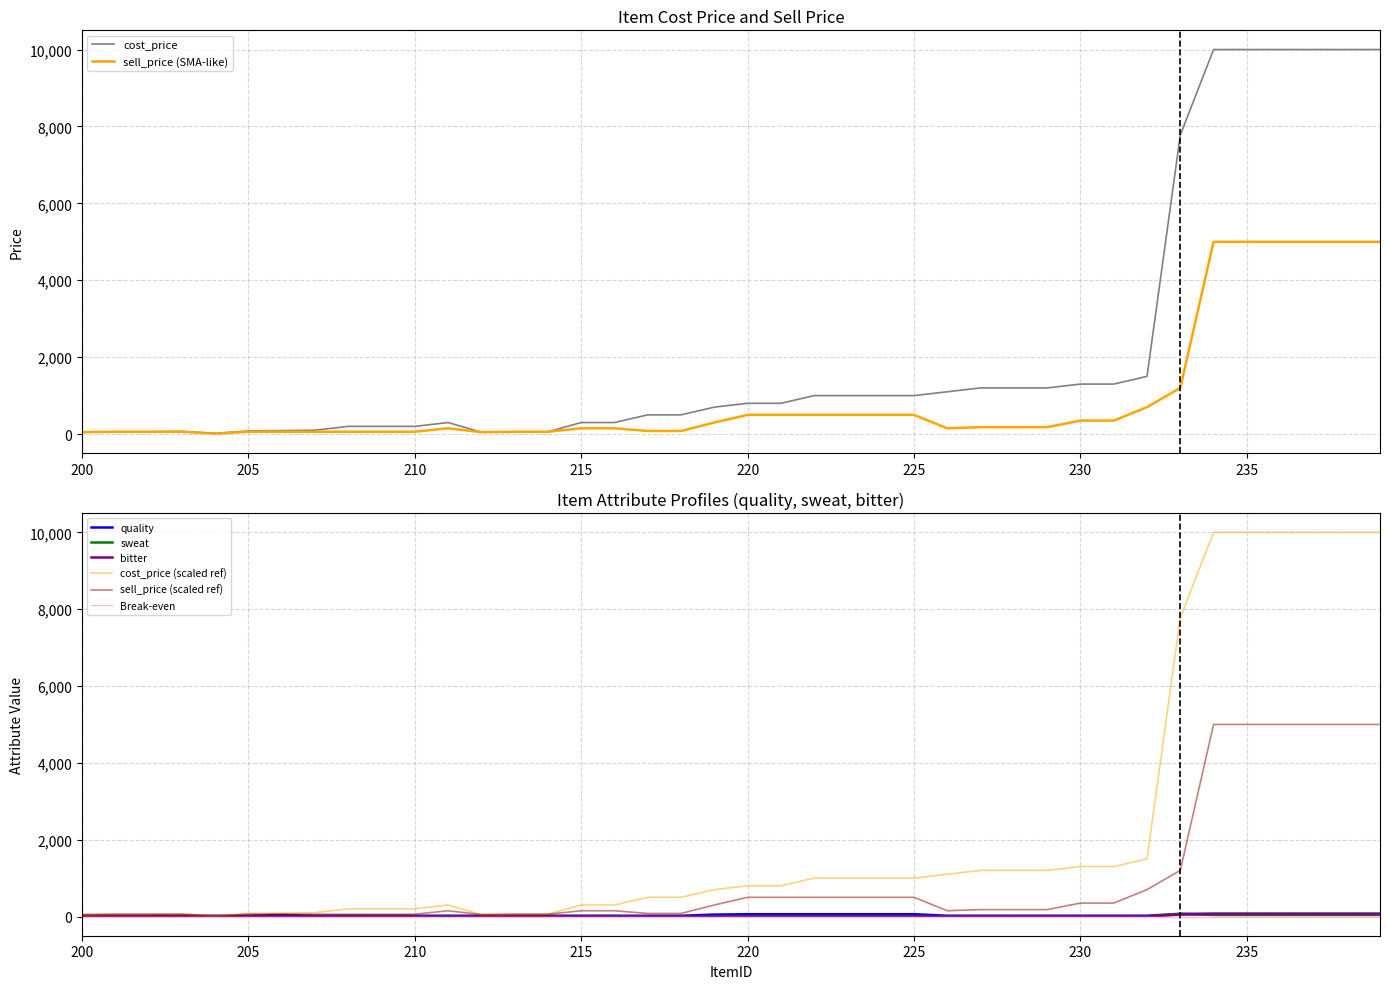

Rank the categories by bitter value from highest to lowest.

234, 235, 236, 237, 238, 239, 233, 200, 201, 202, 203, 204, 205, 206, 207, 208, 209, 210, 211, 212, 213, 214, 215, 216, 217, 218, 219, 220, 221, 222, 223, 224, 225, 226, 227, 228, 229, 230, 231, 232